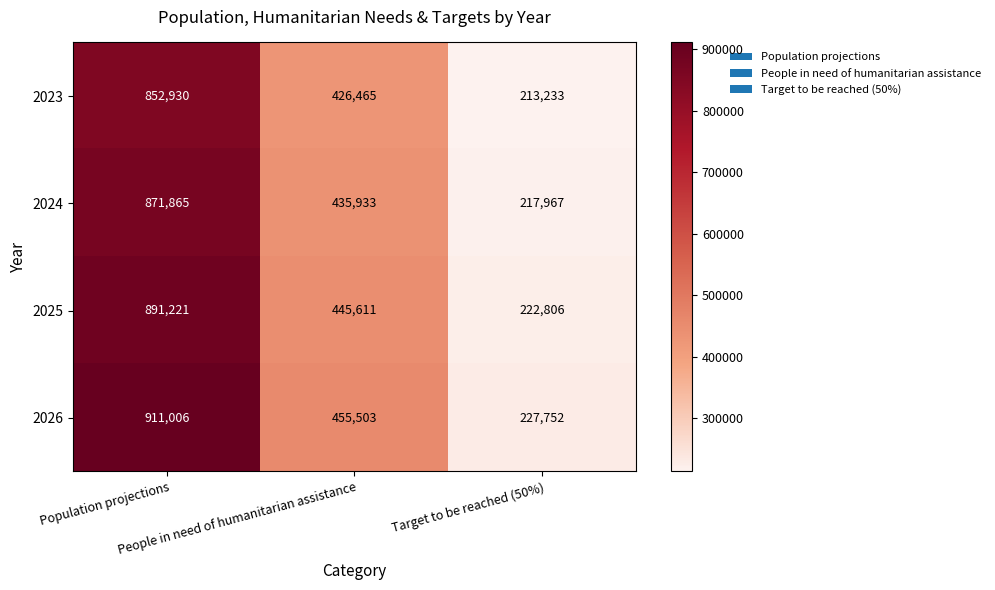

What is the sum of all 2025 values?

1559638